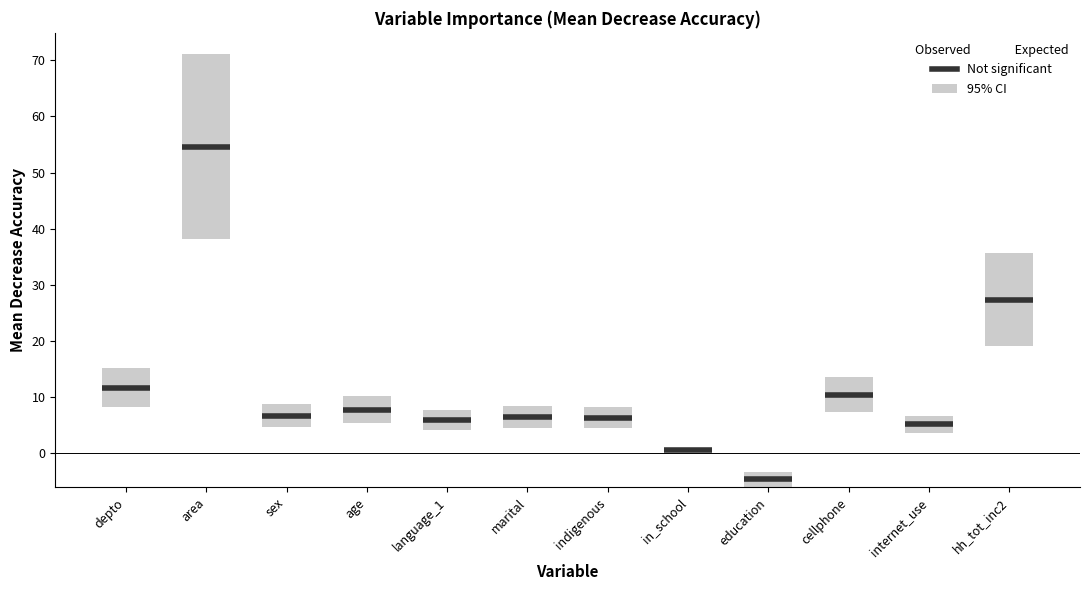

Which label corresponds to the largest value in the chart?

area